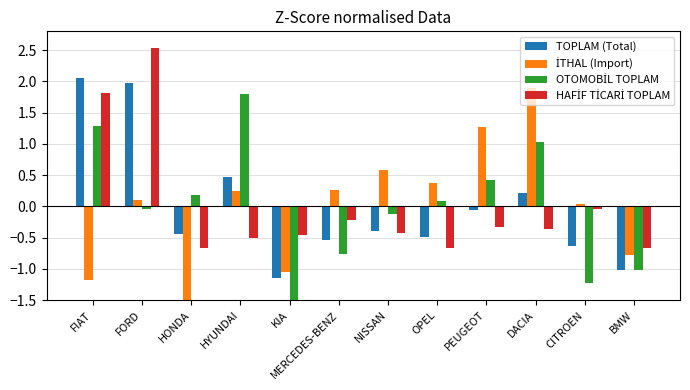

Does the chart contain any negative values?

Yes